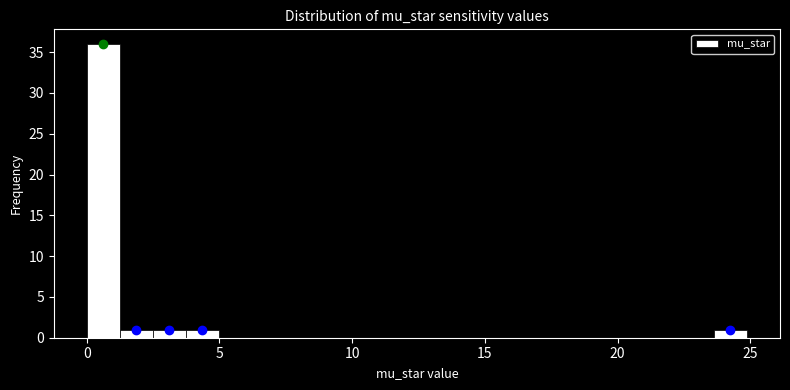

Around what value on the x-axis is the tallest bar? Give the approximate position of its centre, as read against the axis.

0.5